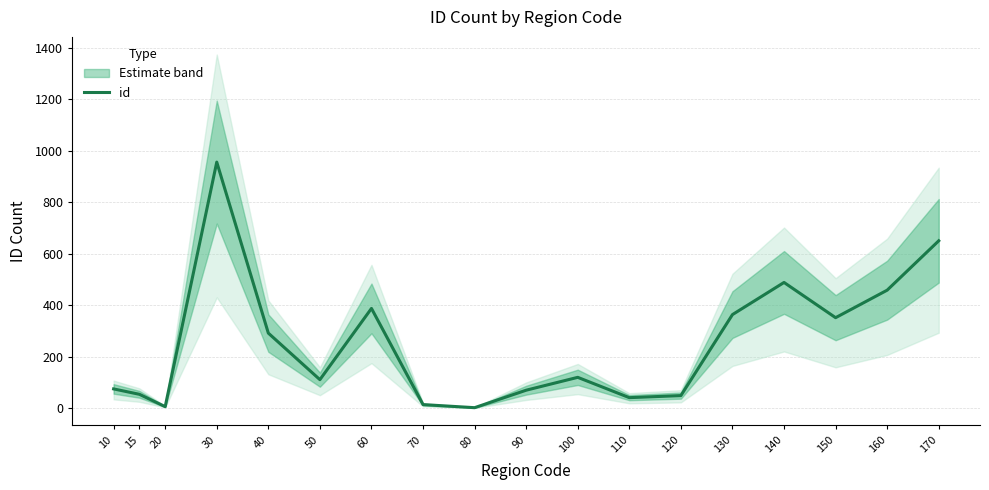

Reading left to right, what are all the values shown in this chart?

10=74	15=53	20=5	30=956	40=291	50=110	60=387	70=13	80=1	90=69	100=119	110=40	120=48	130=363	140=488	150=351	160=458	170=650